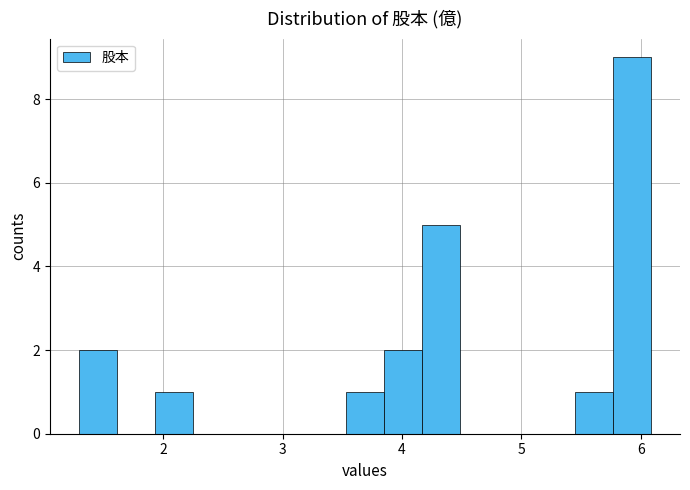

Around what value on the x-axis is the tallest bar? Give the approximate position of its centre, as read against the axis.

5.9